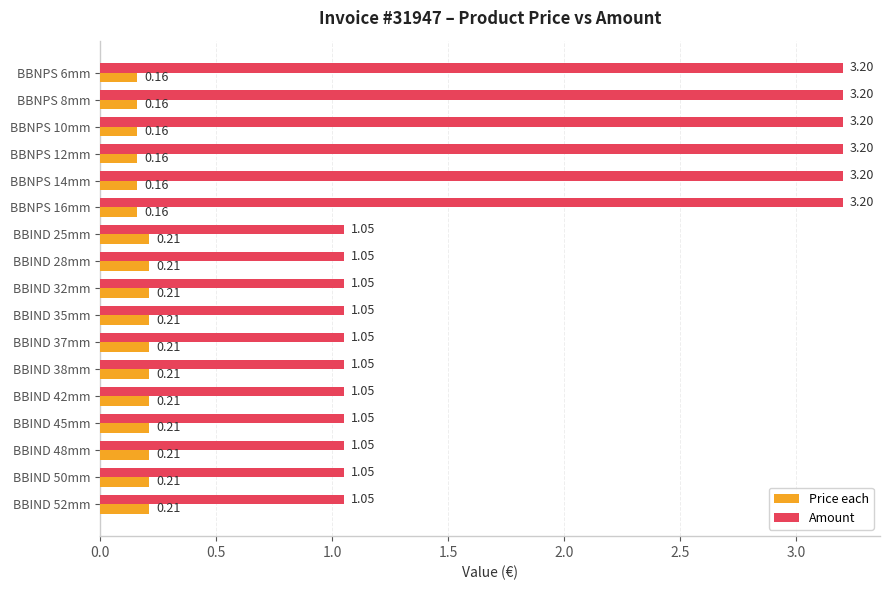

Which series has the largest total across all categories?

Amount